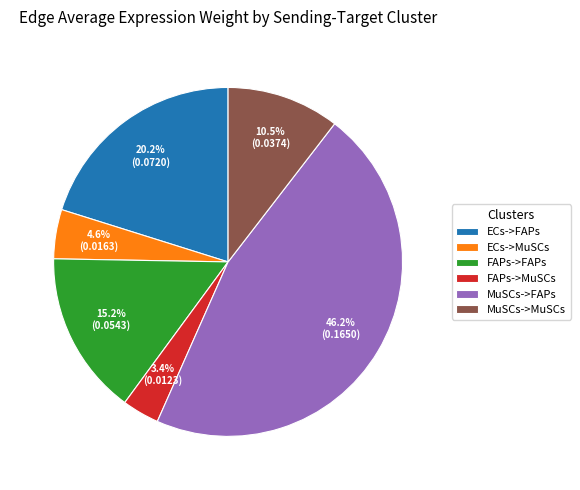

What portion of the pie excludes ECs->FAPs?

79.8%